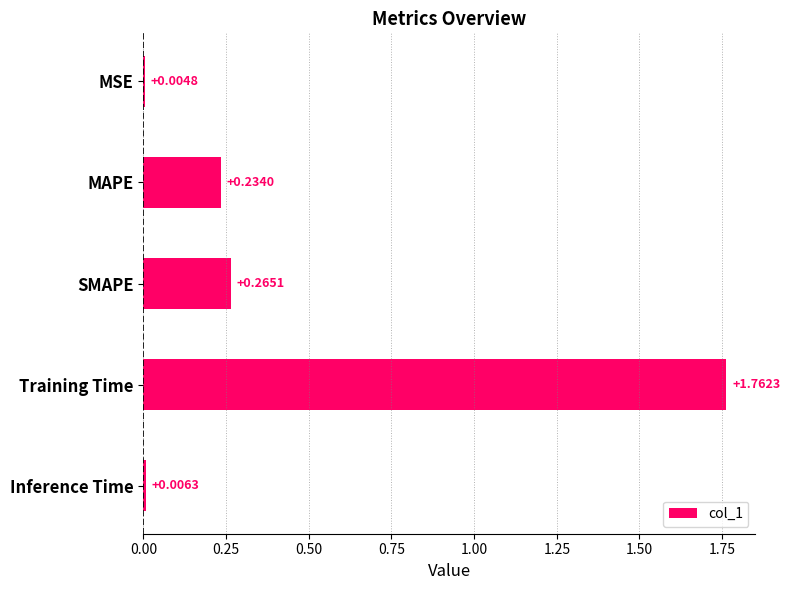

Which category has the highest value across all series?

Training Time